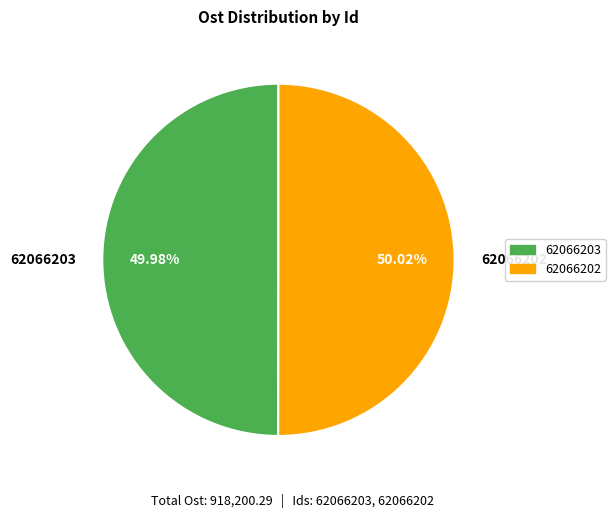

How many slices are in this pie chart?

2